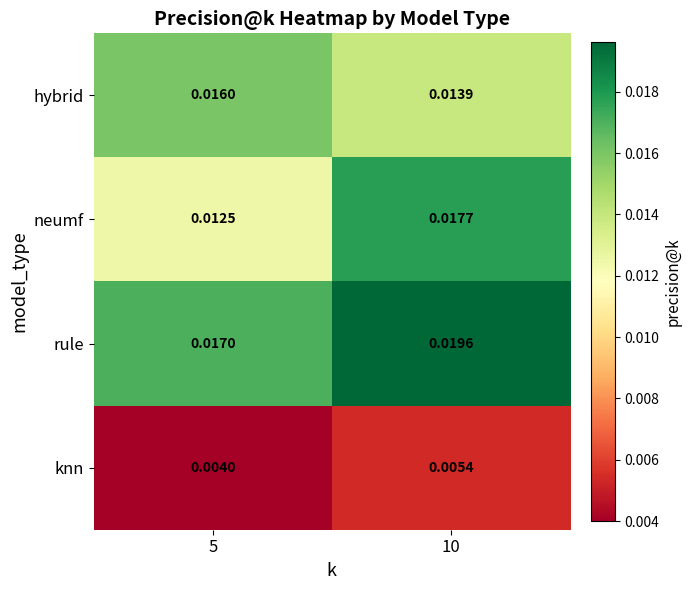

How many series are shown in this chart?

4